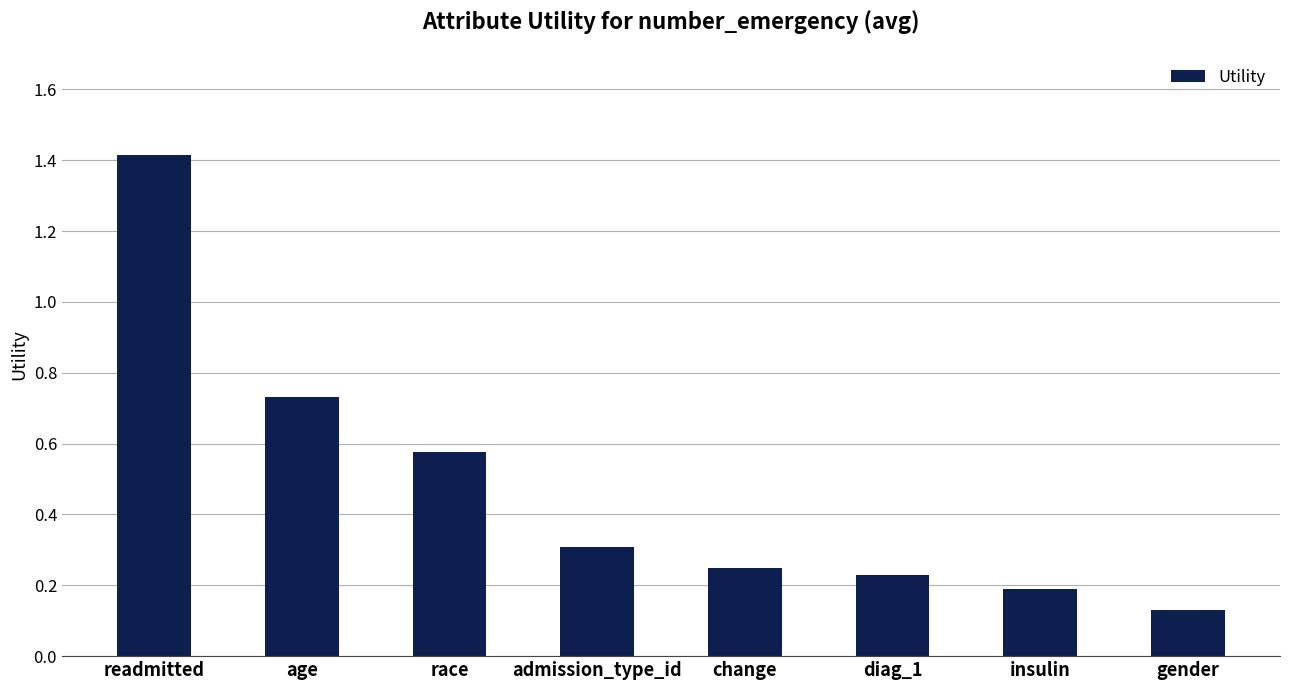

The chart shows a value of 0.3 at insulin. True or false?

False